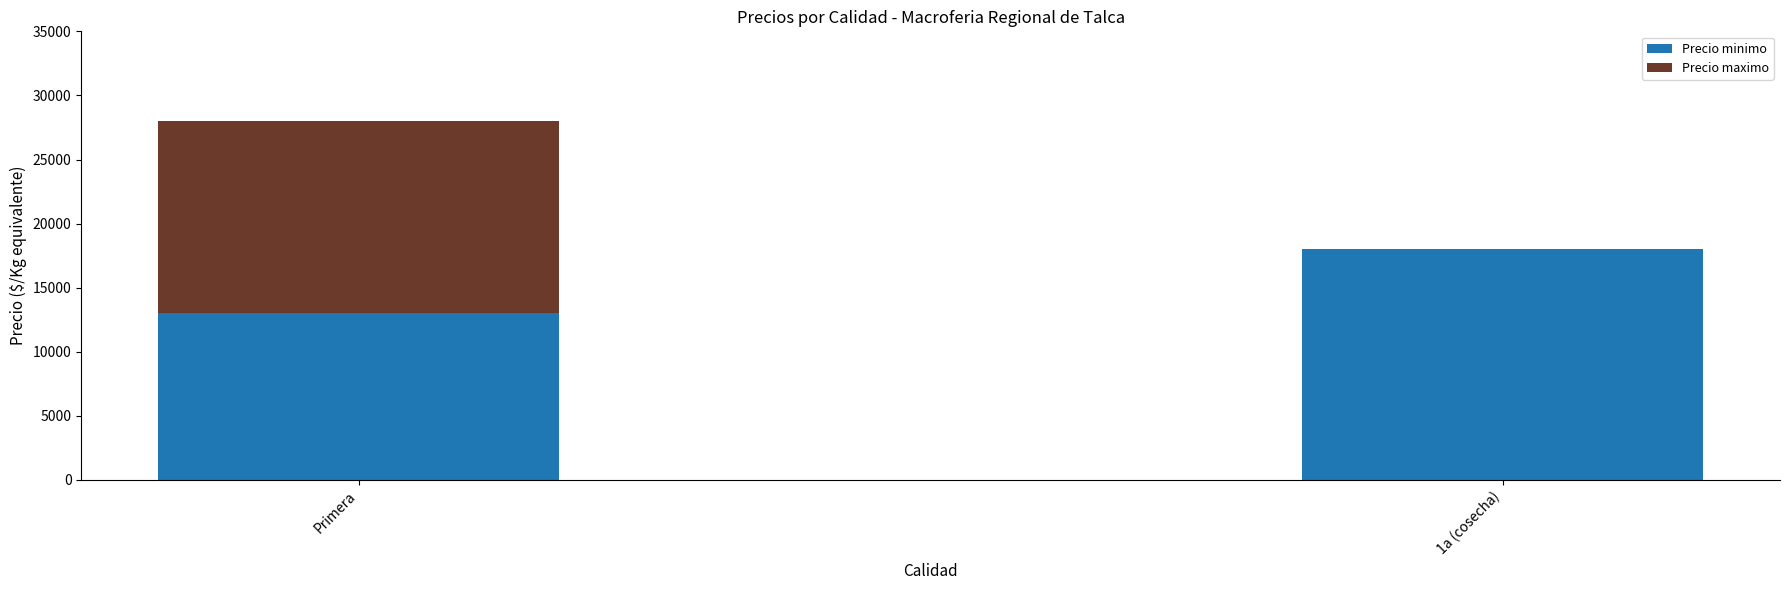

What is the total value across all series at Primera?

28000